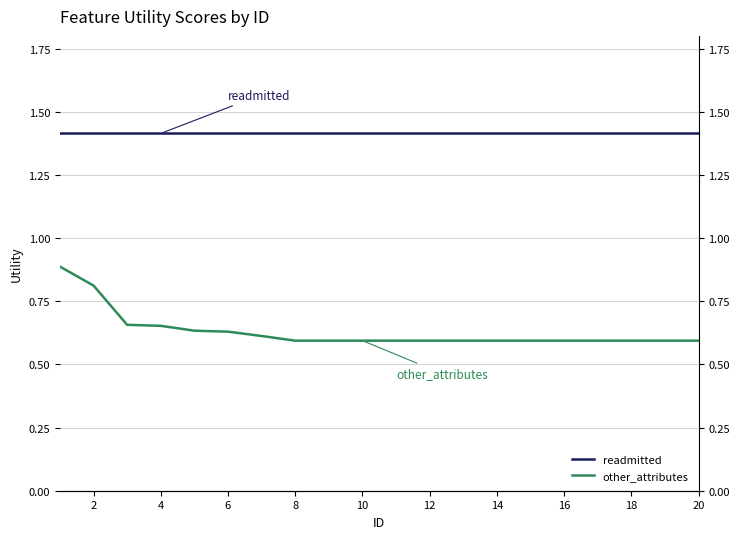

True or false: readmitted and other_attributes cross at least once.

False